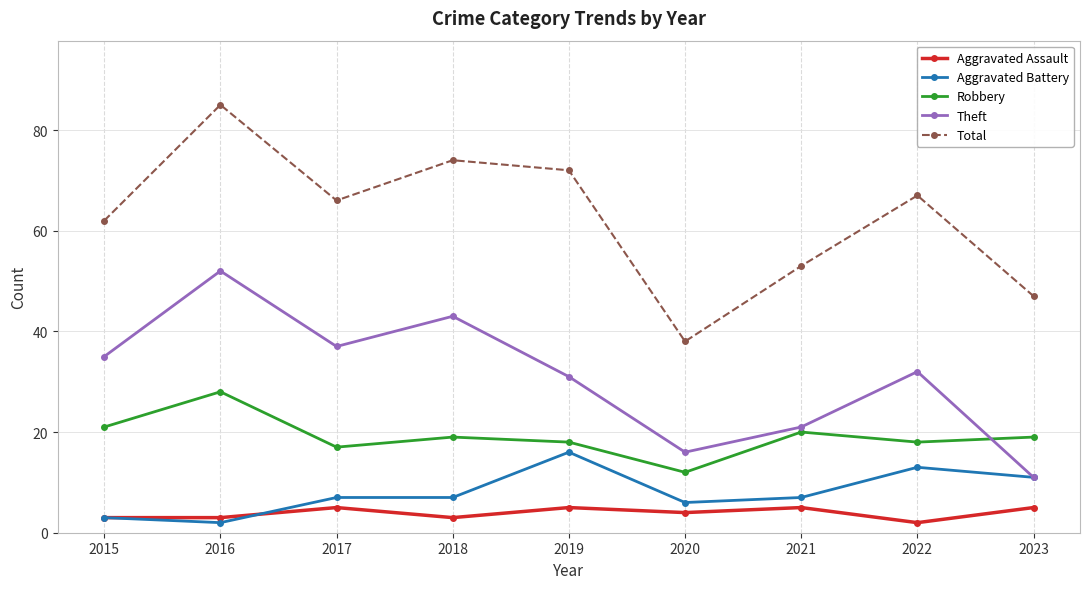

What is the difference between the maximum and minimum values in the Robbery series?

16